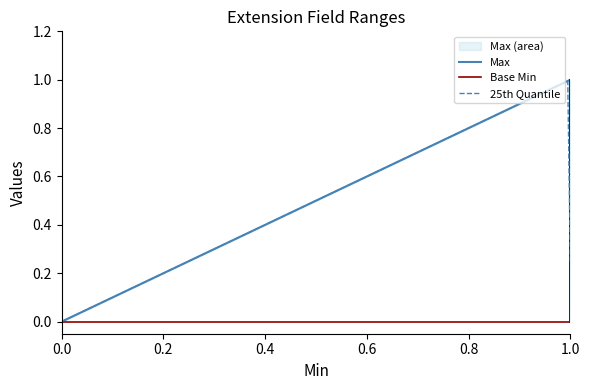

List the labels in order of value, smallest first.

0, 0, 0, 1, 1